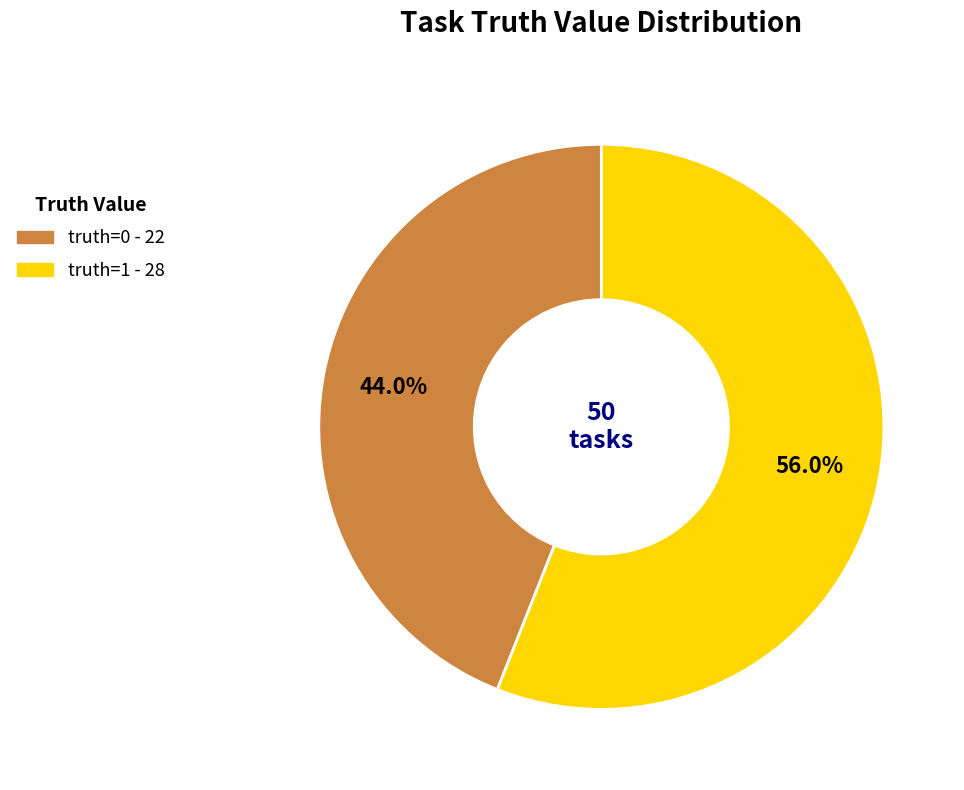

Is there any slice that represents more than half of the pie?

Yes